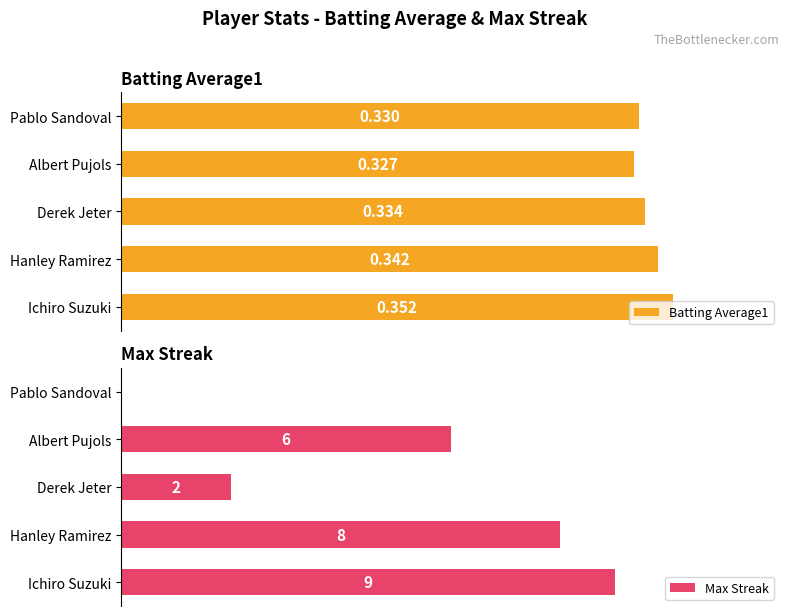

What is the lowest value of the Batting Average1 series?

0.3